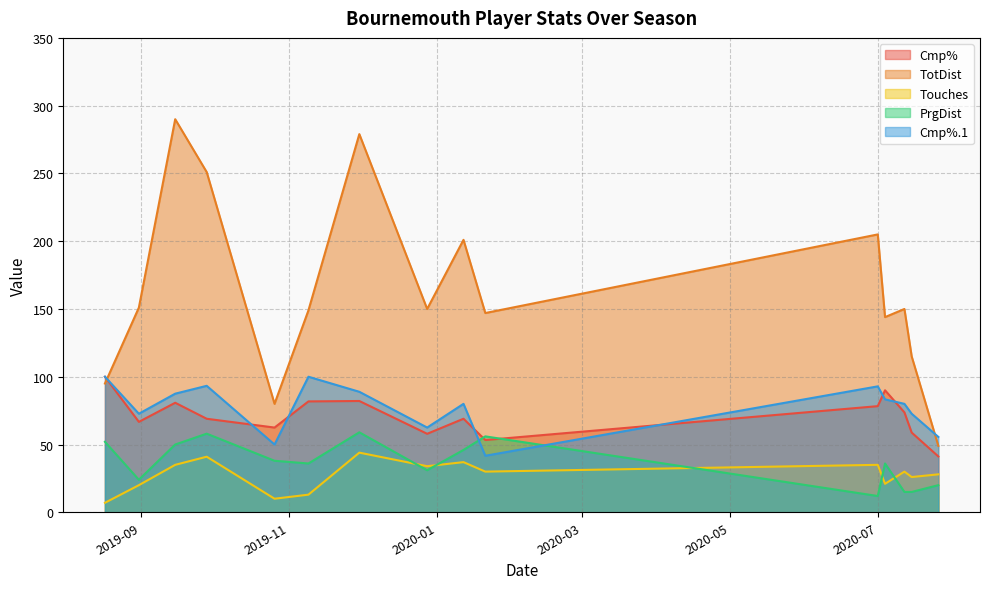

Read the TotDist value at 2019-12-28.

150.0